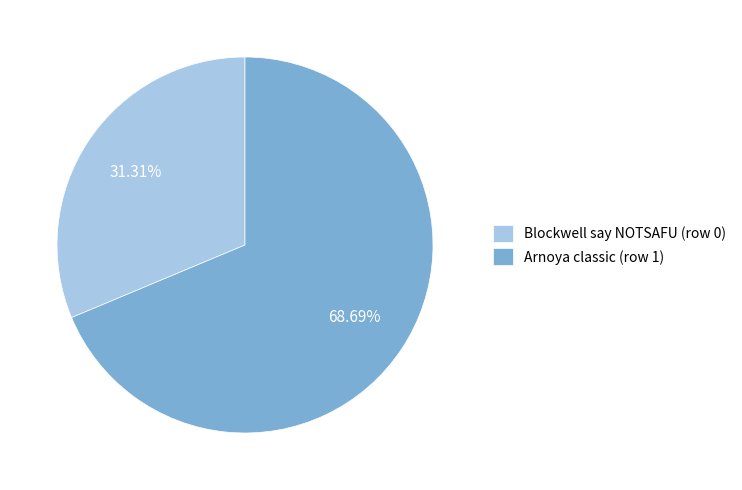

Approximately how many times larger is the value at Arnoya classic (row 1) compared to Blockwell say NOTSAFU (row 0)?

2.2